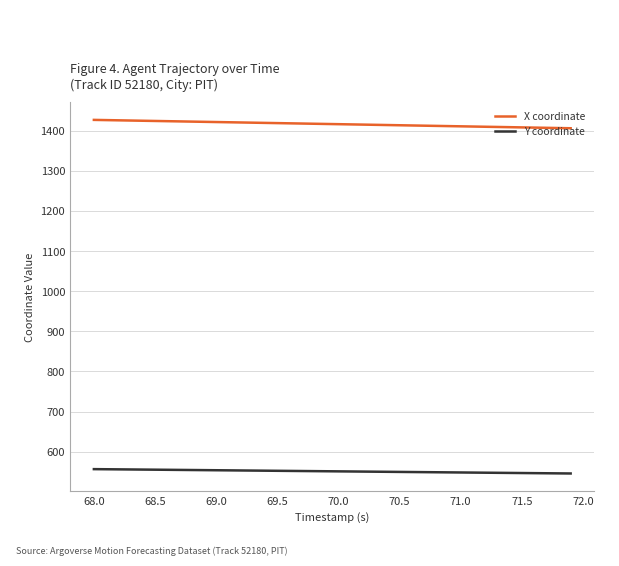

What is the smallest value displayed?

545.9